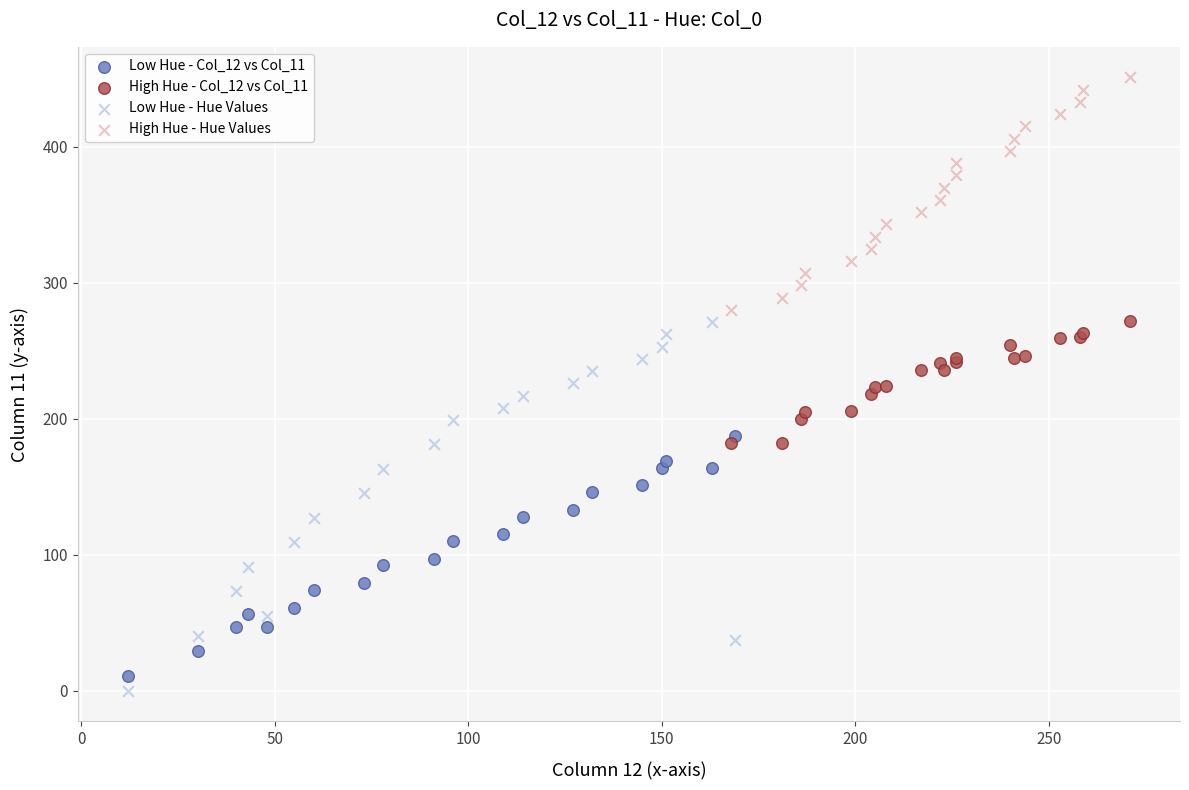

Which series has the widest spread of Y values?

Low Hue - Hue Values